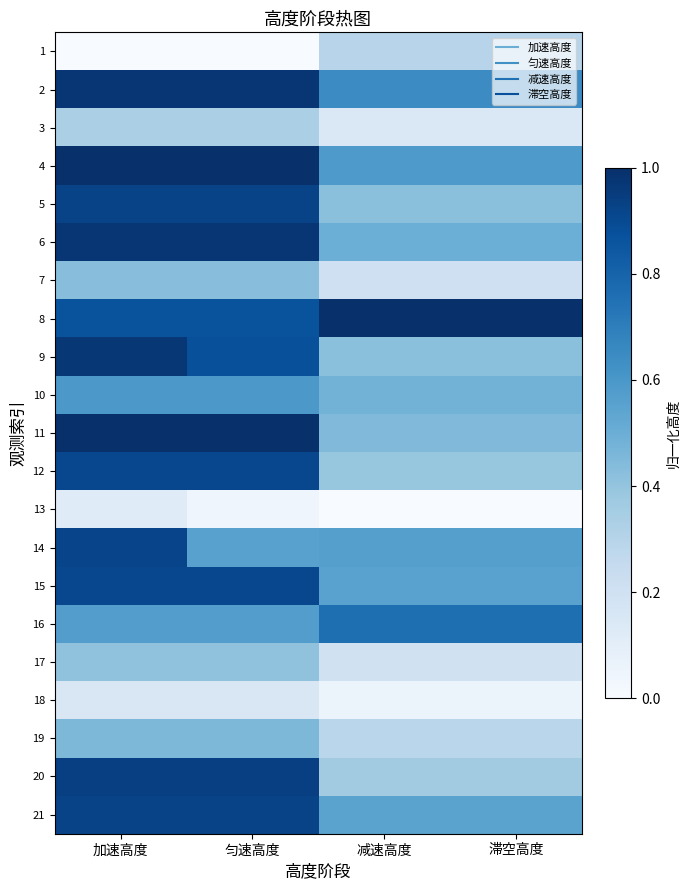

Which series has the largest total across all categories?

8